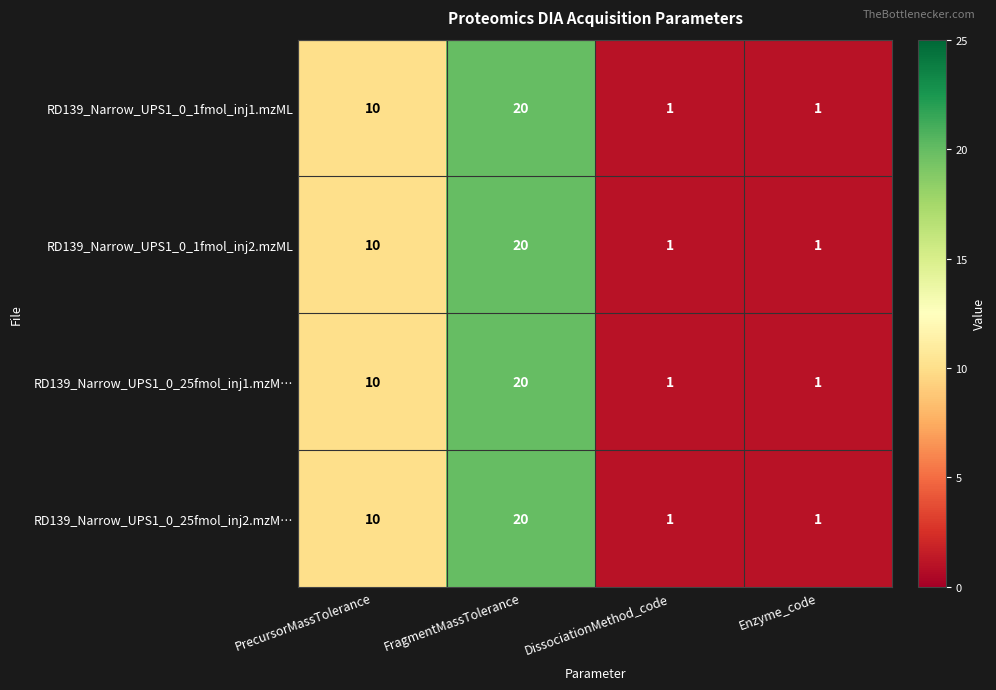

True or false: RD139_Narrow_UPS1_0_25fmol_inj1.mzM… has a value of 20 at FragmentMassTolerance.

True